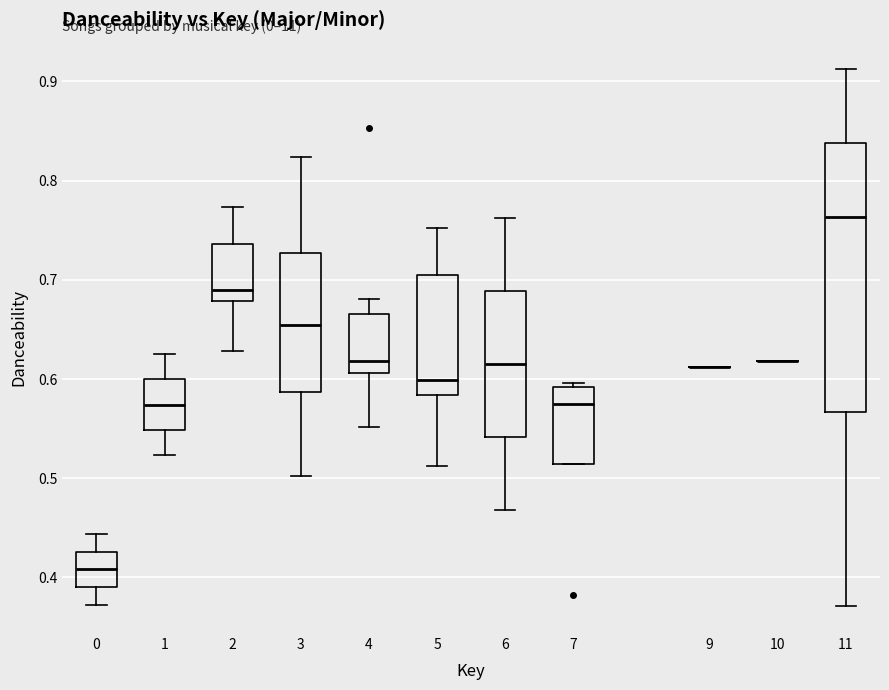

Where does the lower whisker of the box at x = 0 end on the y-axis? The values are not printed on the chart, so give them approximately, as read against the axis.

0.37